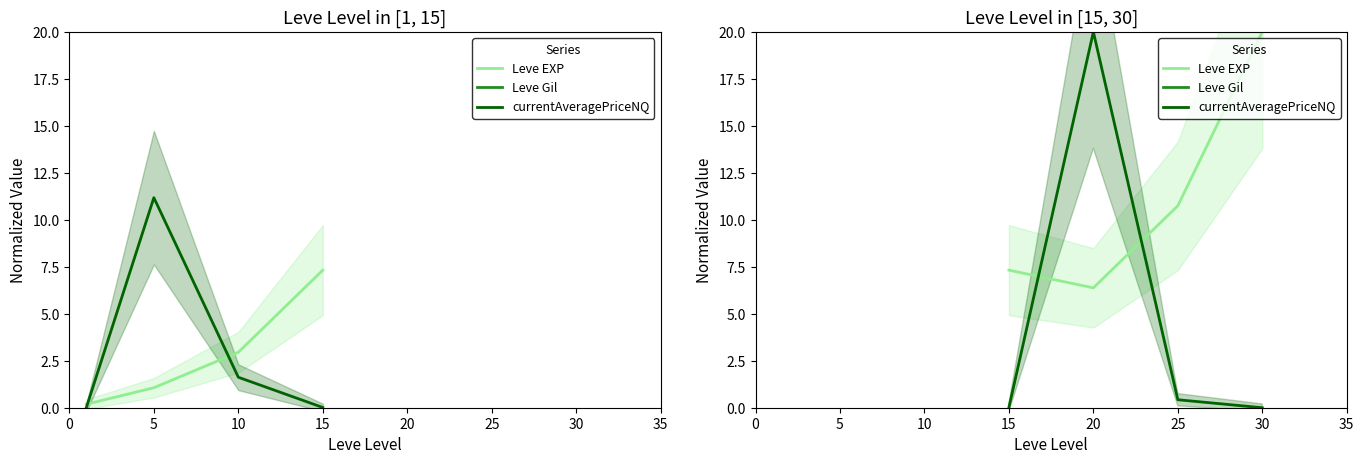

Which series has the widest spread of values?

Leve Gil